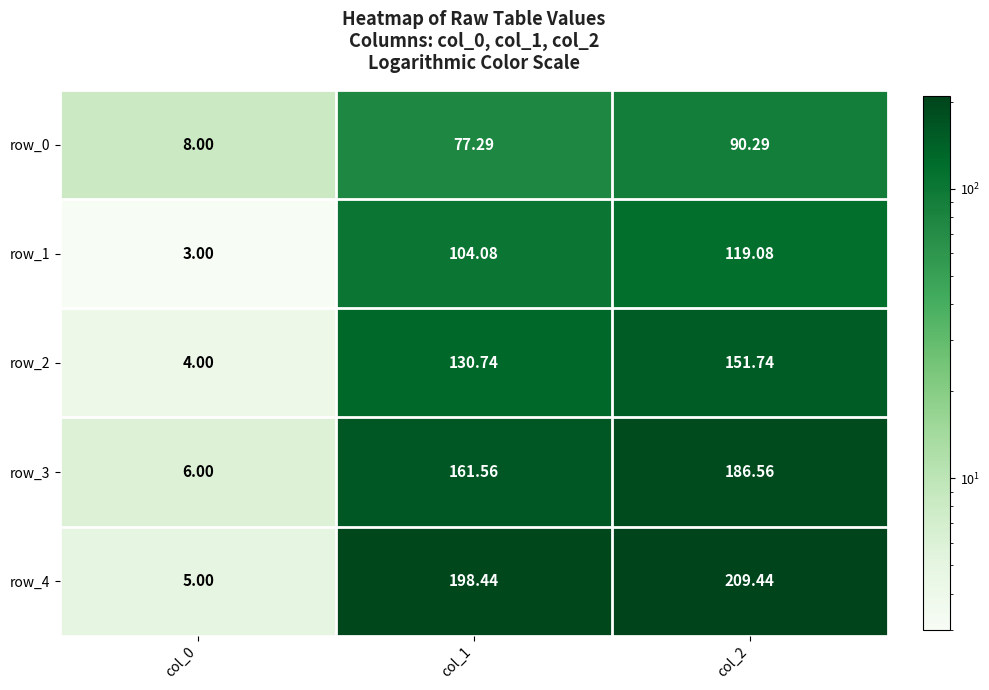

Rank the series by their average value, from highest to lowest.

row_4, row_3, row_2, row_1, row_0